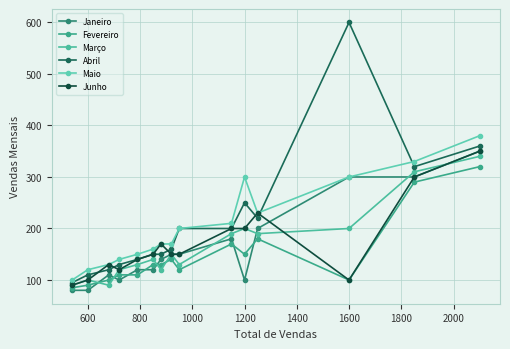

What are all the series names shown in the legend?

Janeiro, Fevereiro, Março, Abril, Maio, Junho